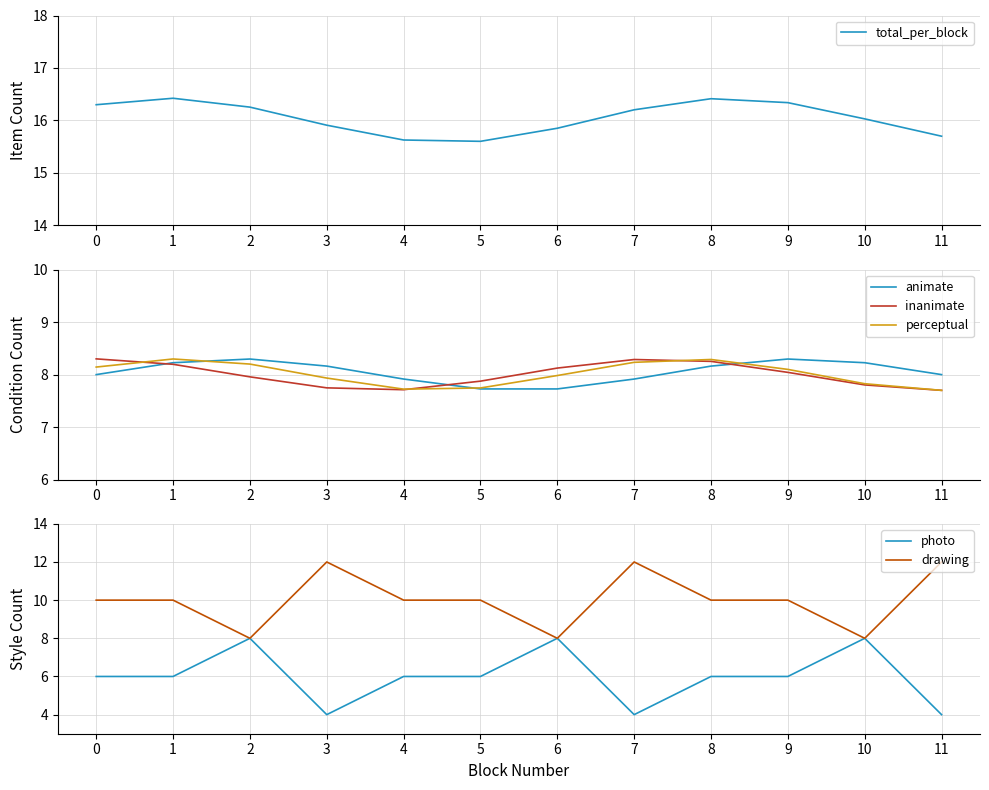

What is the difference between the maximum and minimum values in the perceptual series?

0.6